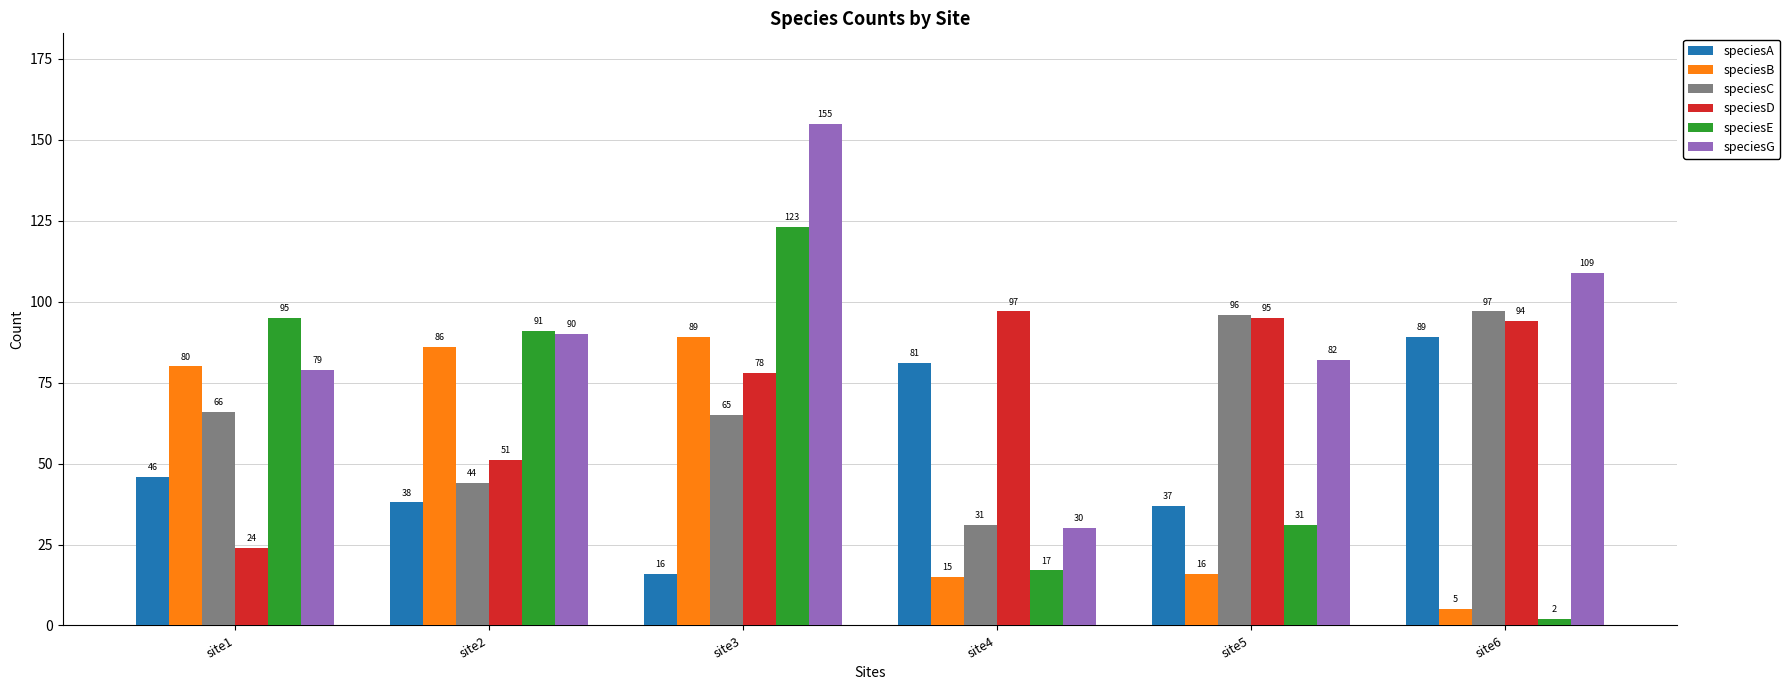

How many distinct data groups are displayed?

6